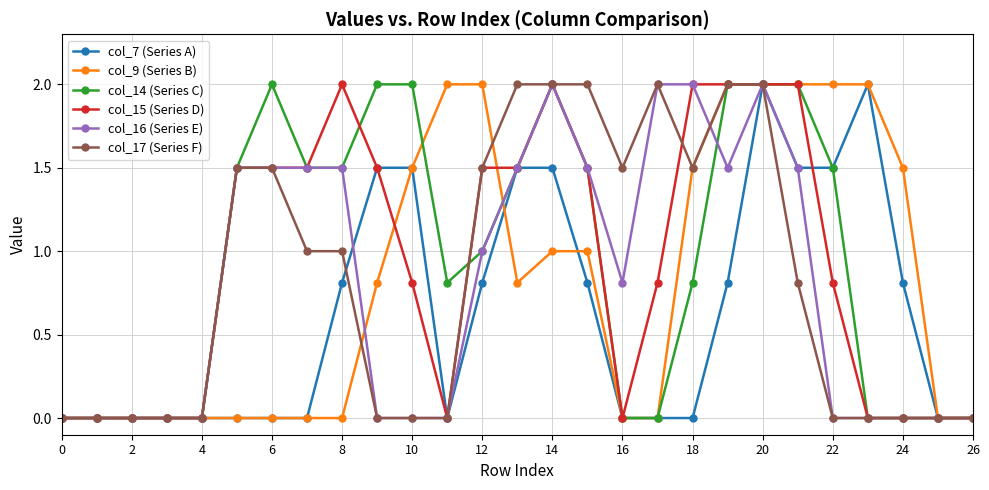

How many categories are shown in the chart?

27